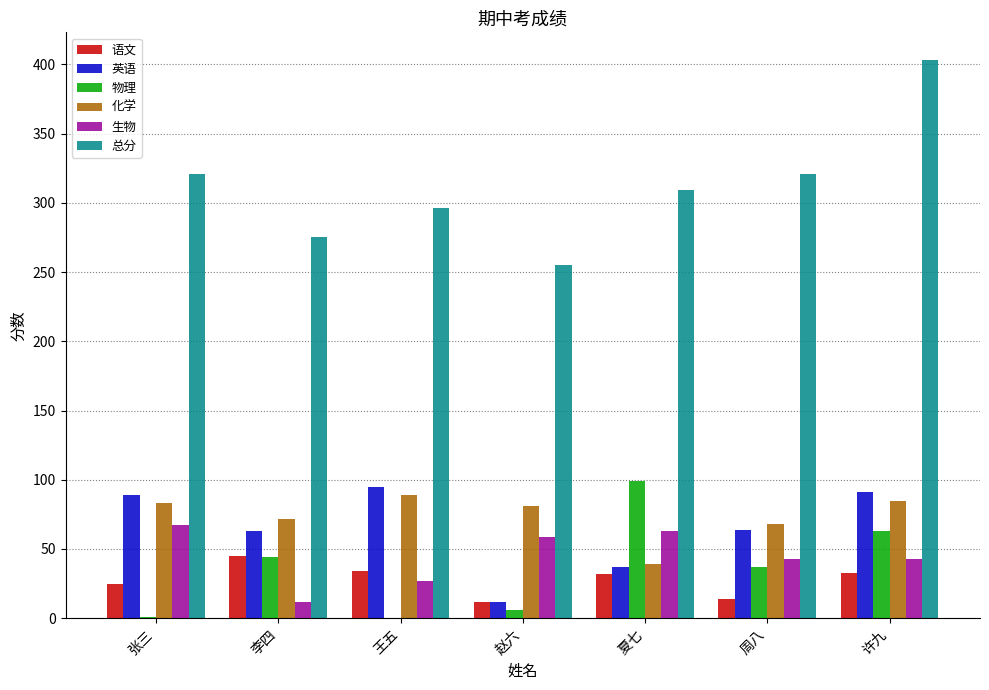

Is the value of 生物 at 李四 greater than the value of 化学 at 赵六?

No